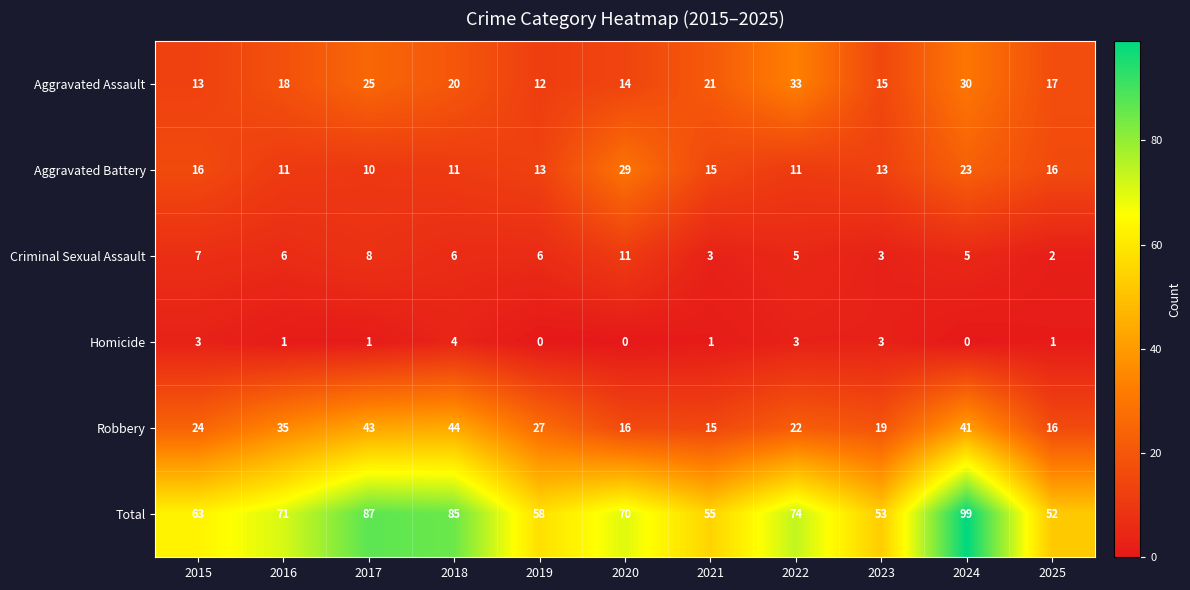

Count the number of data series in this chart.

6